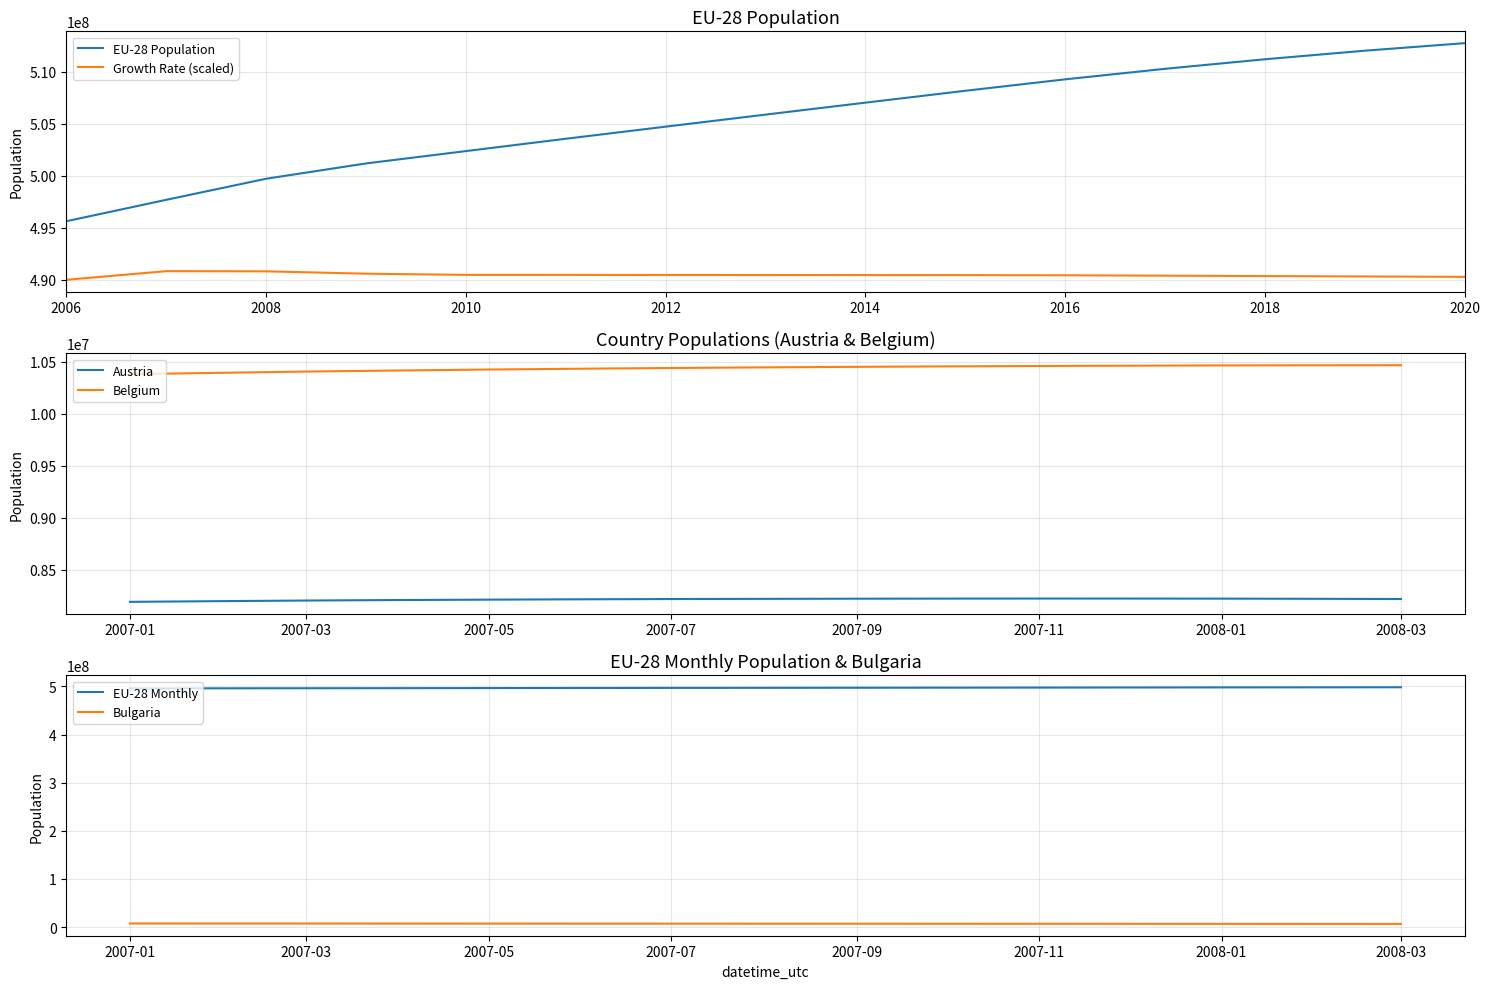

Is this an area chart (filled region under the line)?

No